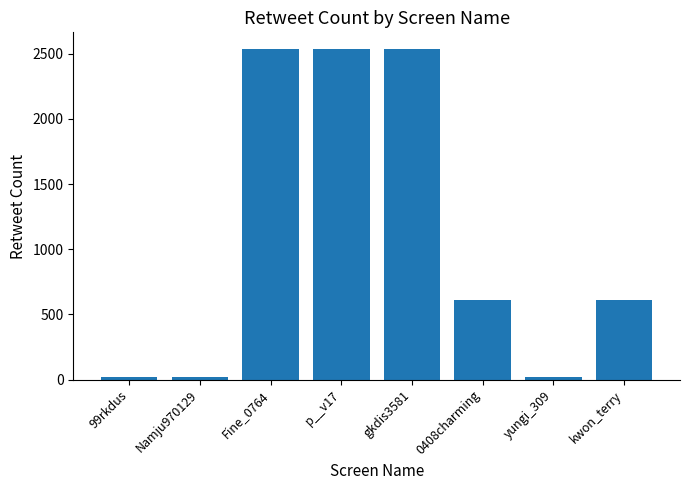

Reading right to left, extract all data points from this chart.

612	16	612	2537	2537	2537	16	16